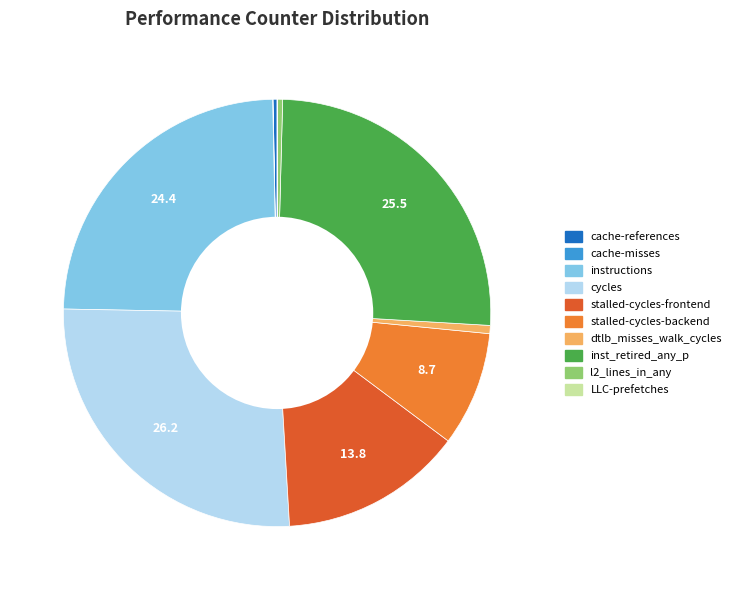

What is the largest slice in the pie chart?

cycles